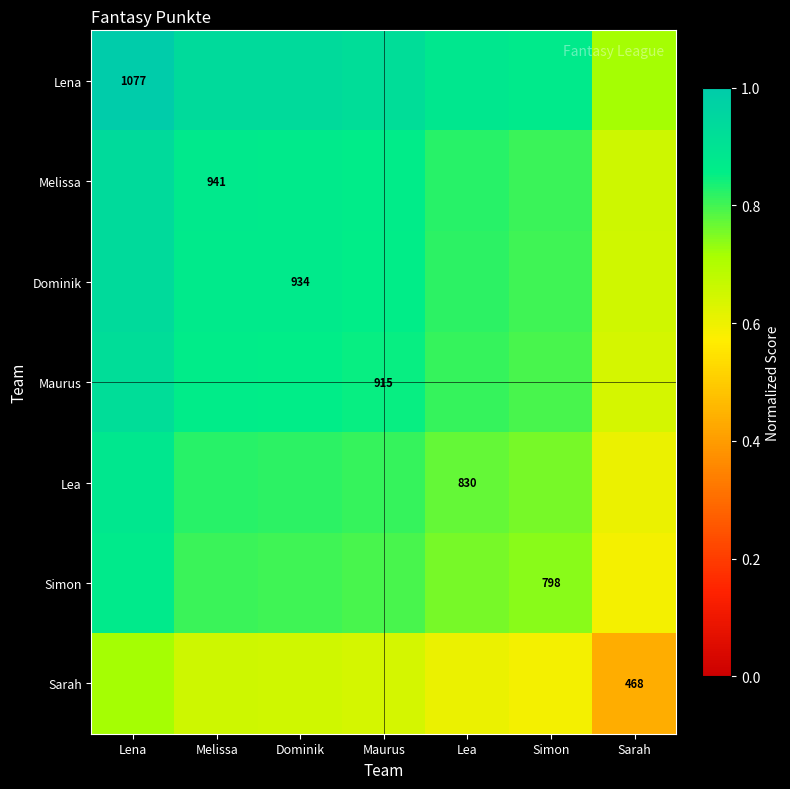

The value of Dominik at Dominik is 0.2. True or false?

False